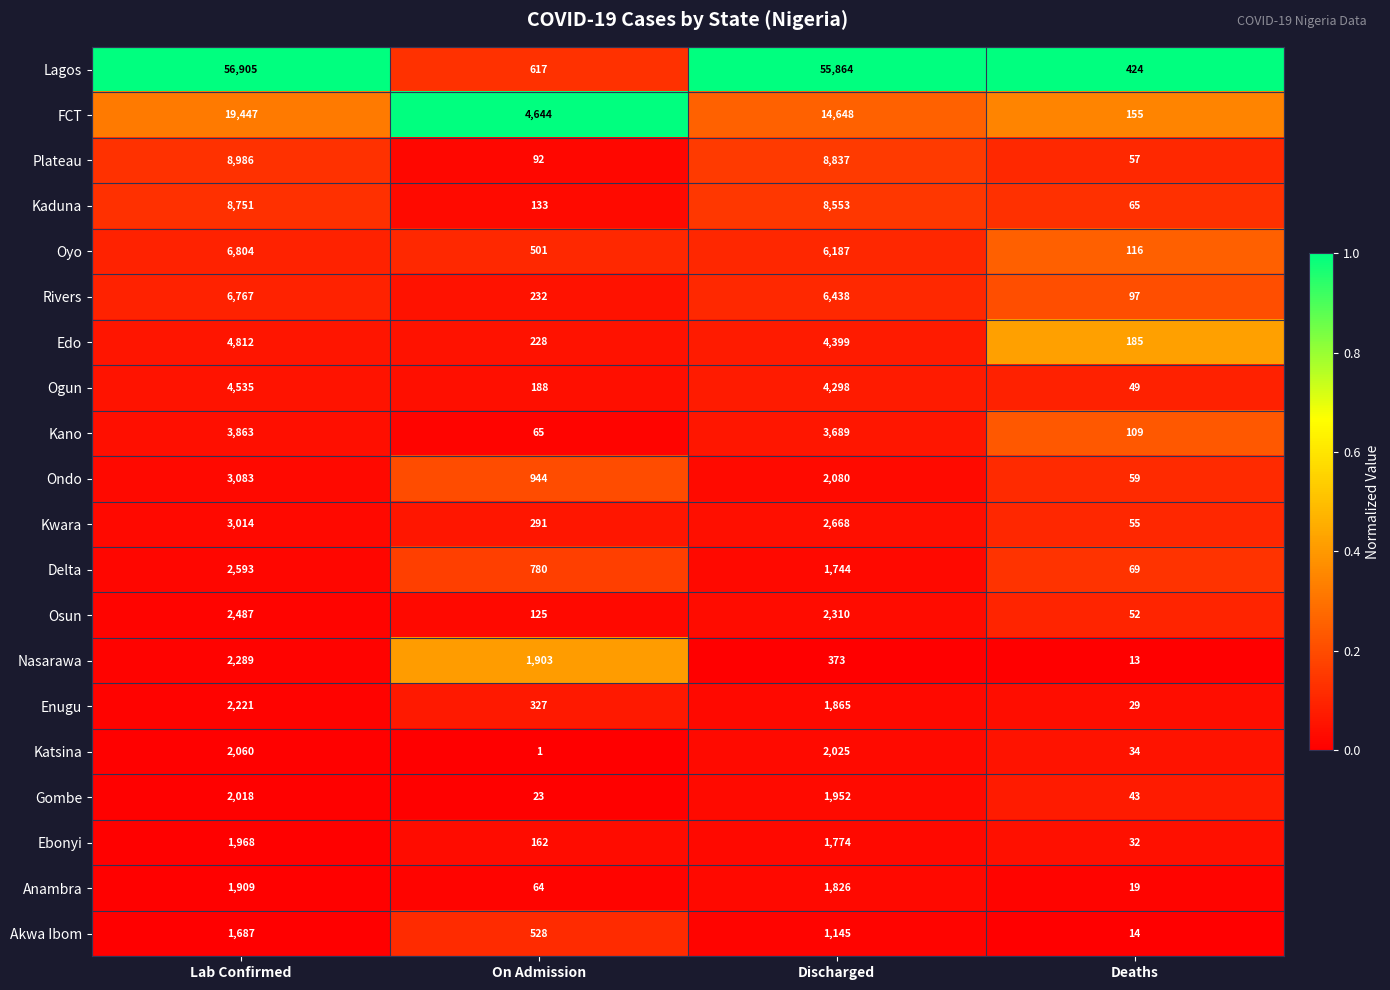

What is the sum of the Oyo values at Lab Confirmed and Deaths?

6920